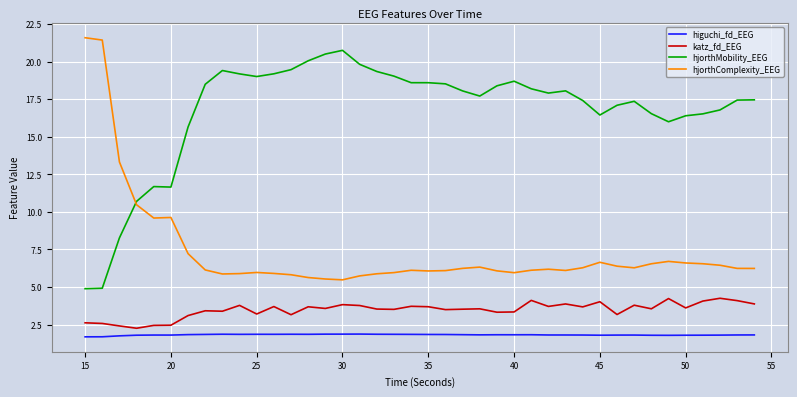

Which series has the largest total across all categories?

hjorthMobility_EEG